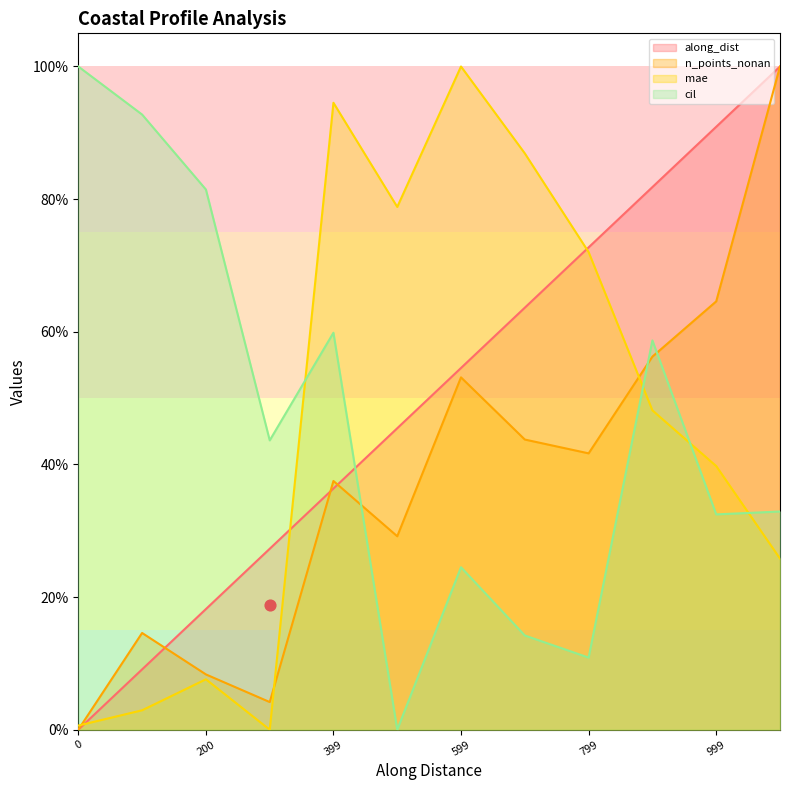

Which series has the widest spread of Y values?

along_dist